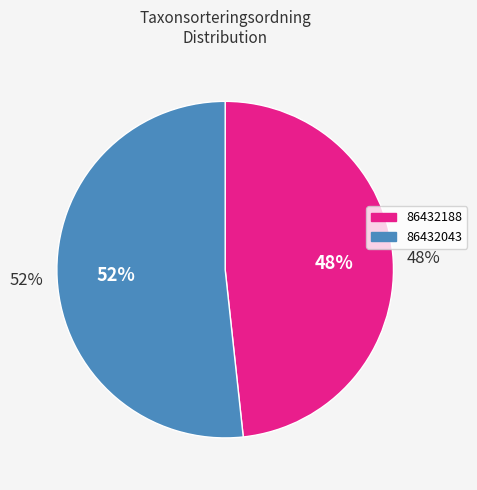

Count the number of slices in the pie.

2